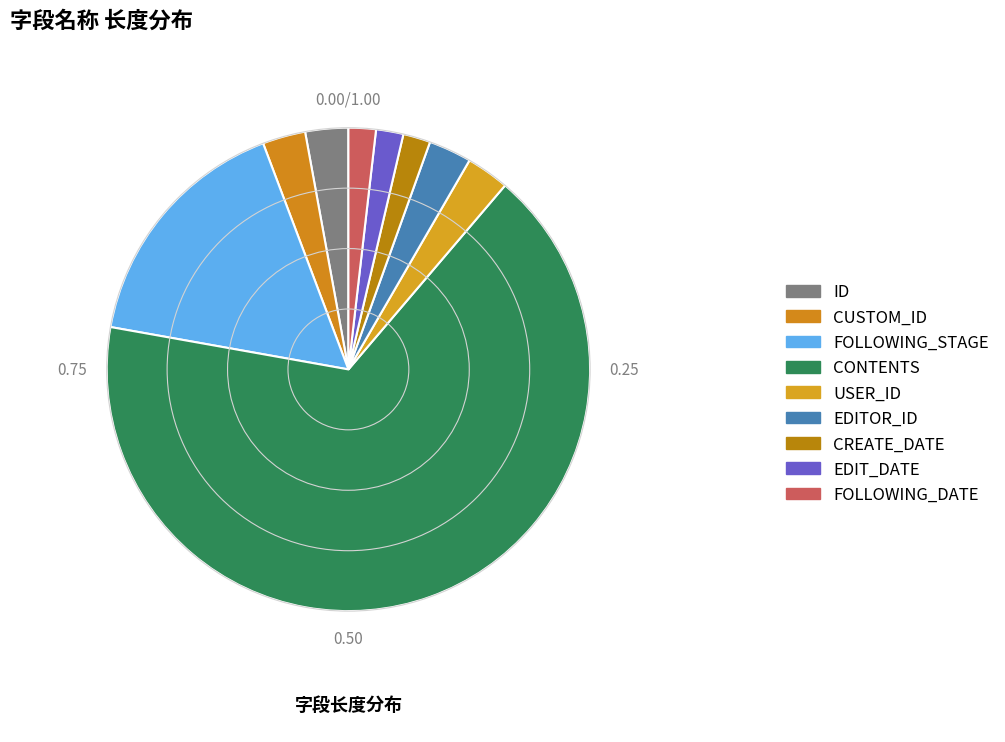

What is the ratio of the value at ID to the value at CUSTOM_ID?

1.0